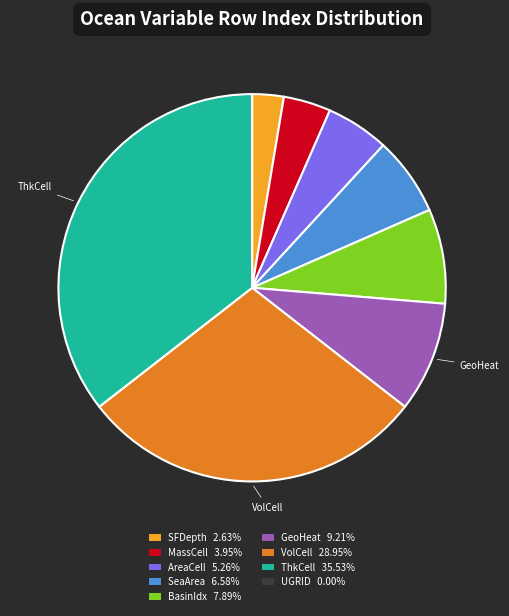

Is there a majority slice in this chart?

No